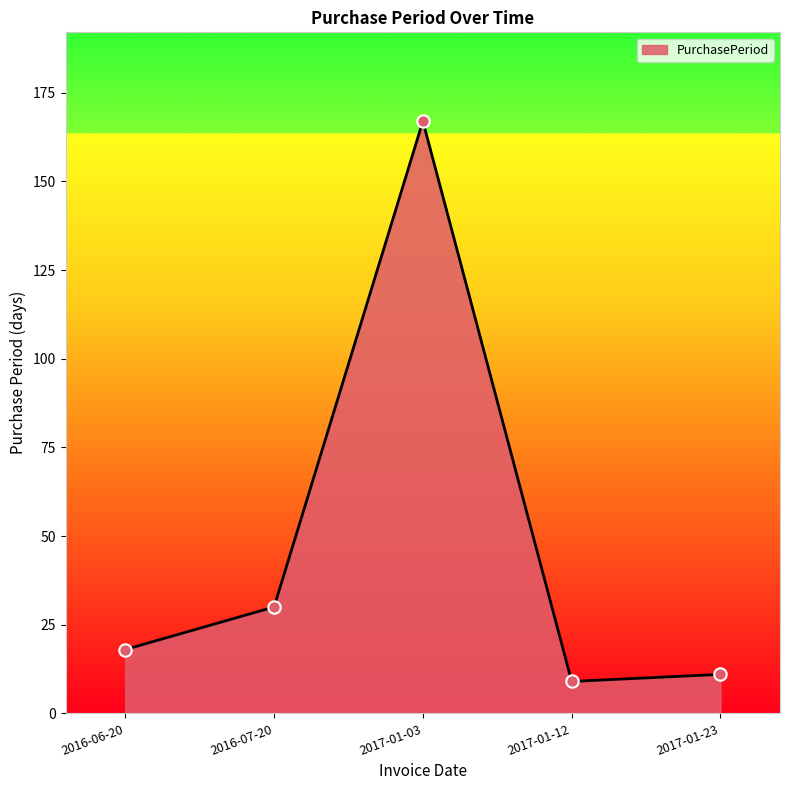

Between 2017-01-23 and 2017-01-12, which is larger?

2017-01-23